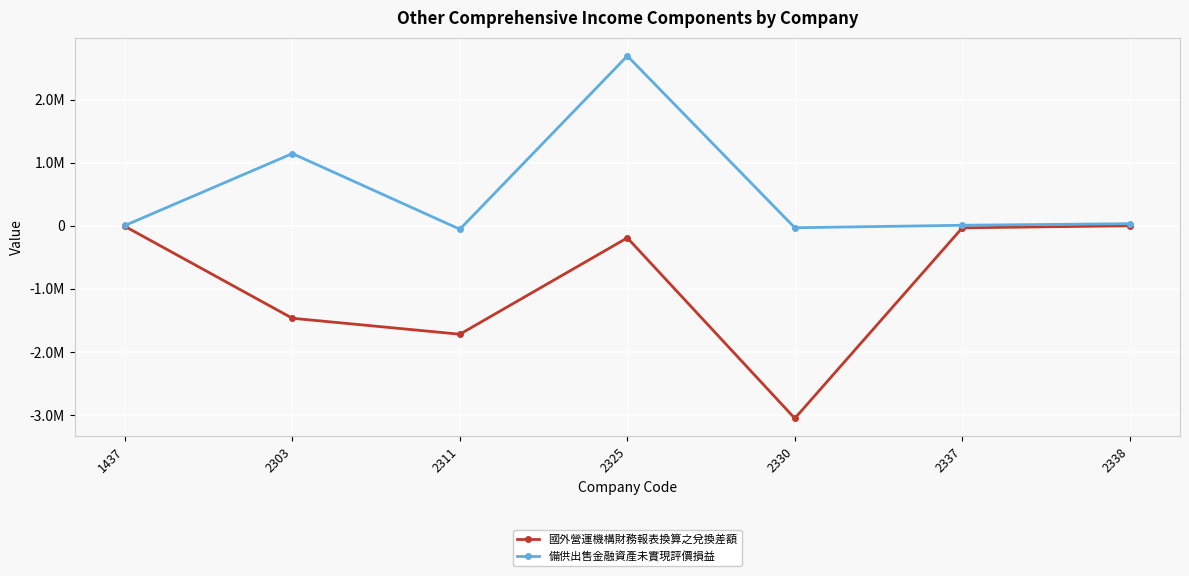

True or false: 備供出售金融資產未實現評價損益 and 國外營運機構財務報表換算之兌換差額 intersect in this chart.

False